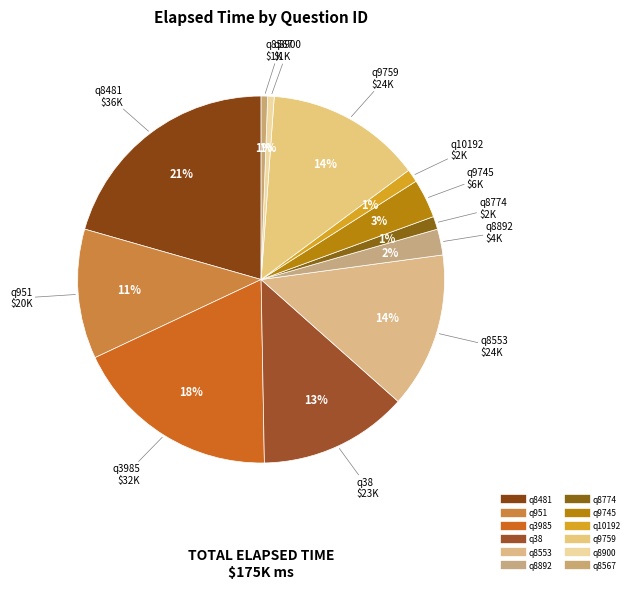

Count the number of slices in the pie.

12